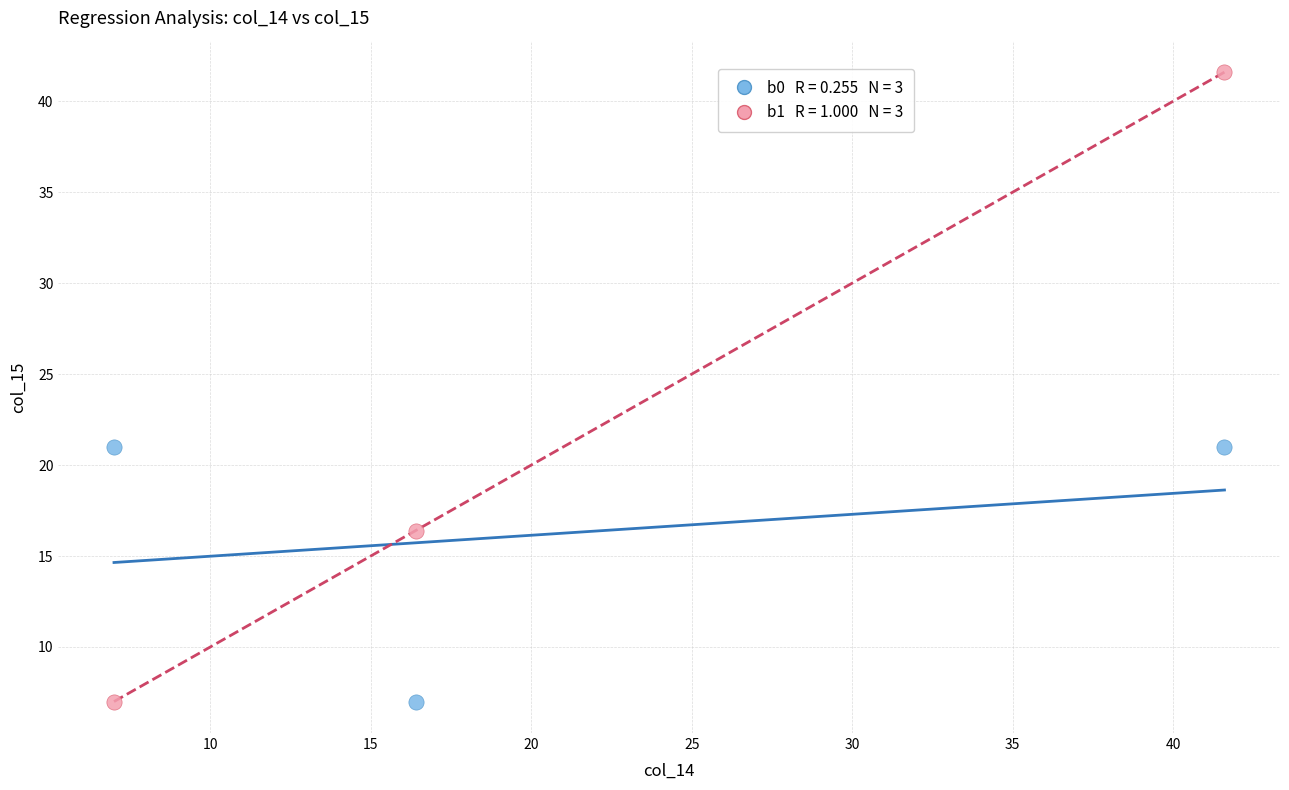

Across all data points, what is the average X value?

21.7